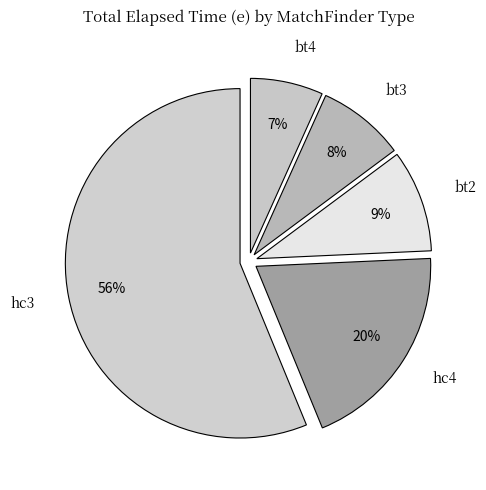

Count the number of slices in the pie.

5